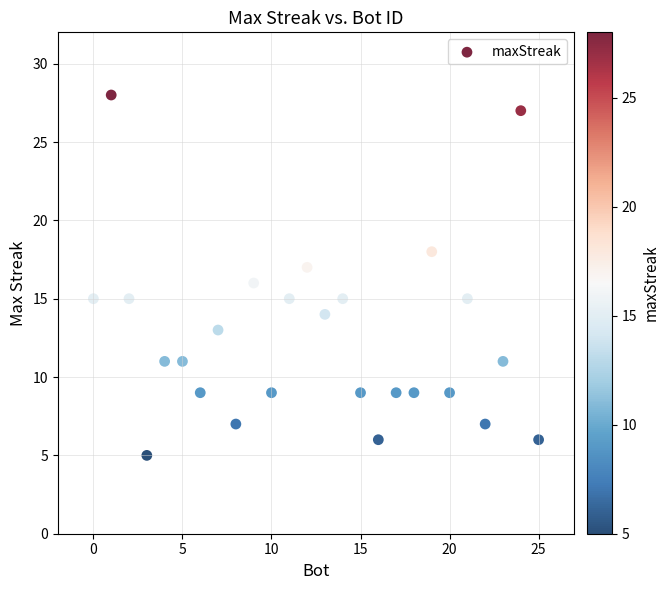

What is the range of X values (max minus min)?

25